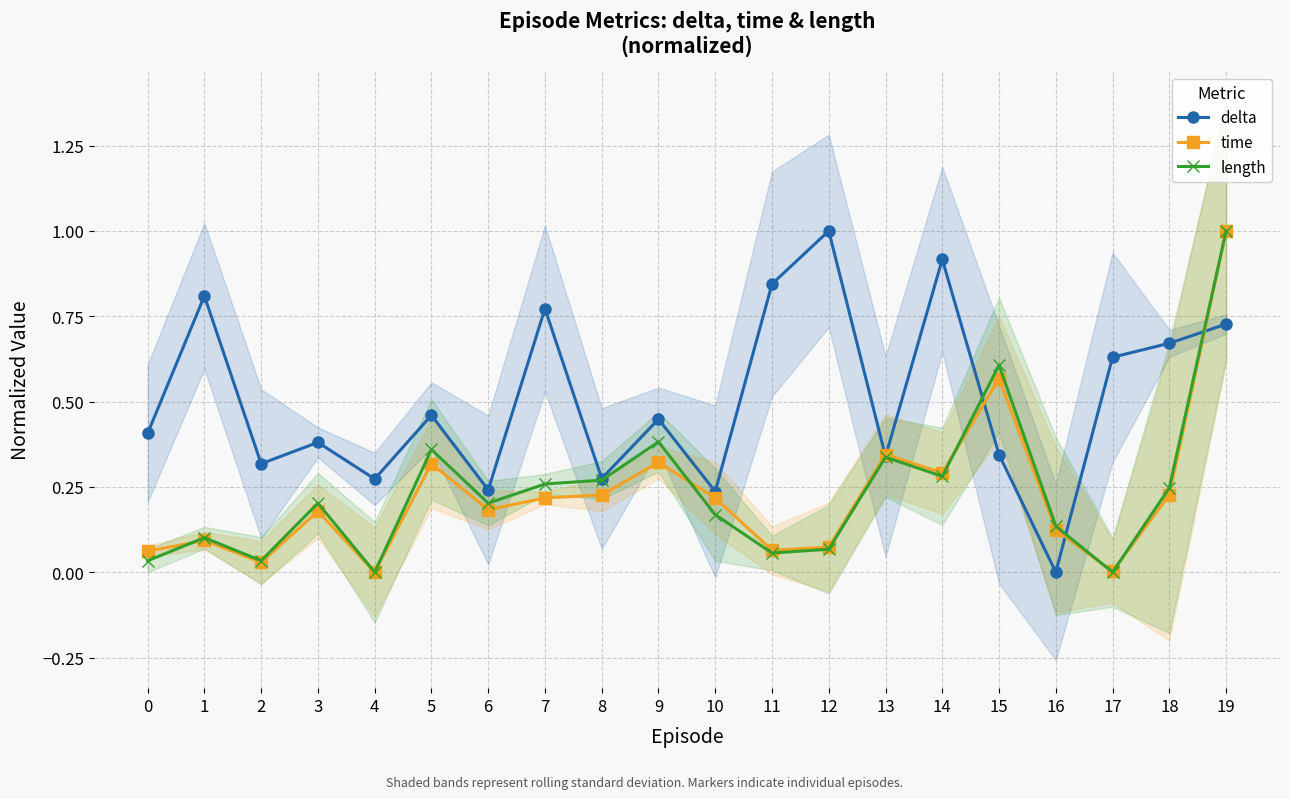

At which category does the chart reach its minimum across all series?

16